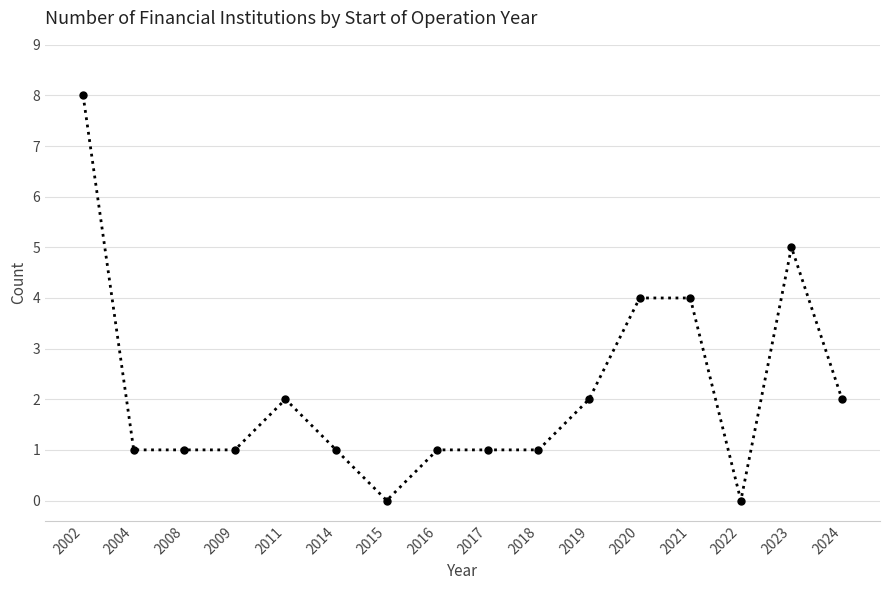

What is the maximum value shown in the chart?

8